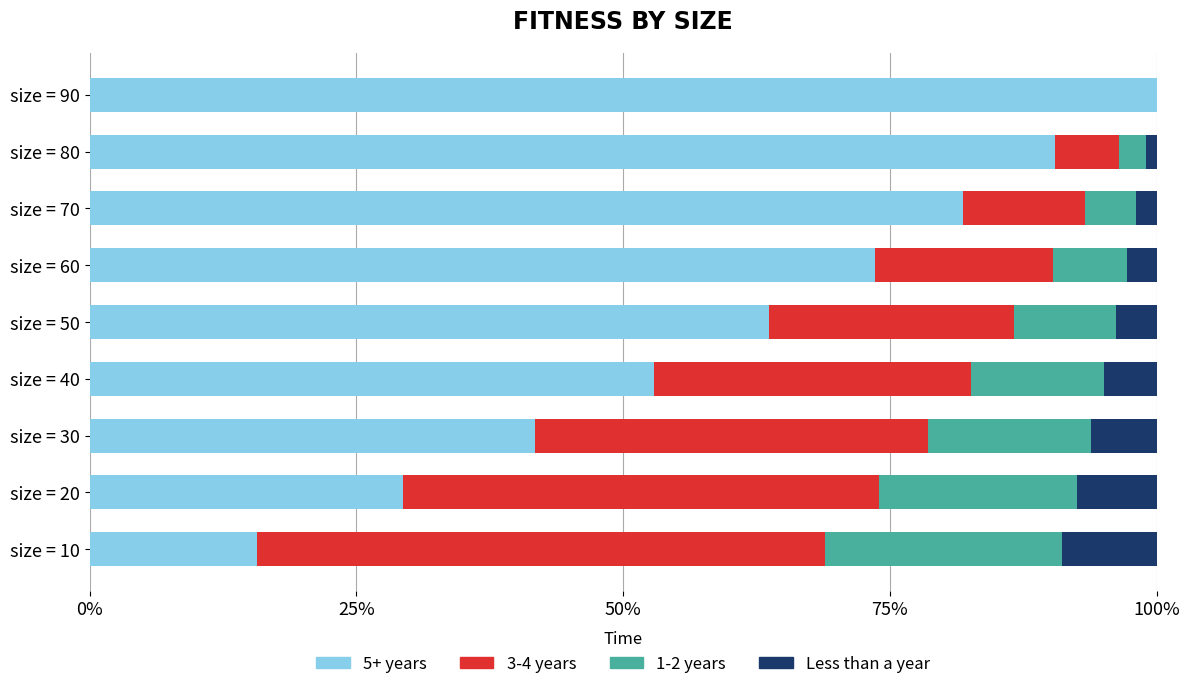

At which label does 5+ years reach its peak?

size = 90